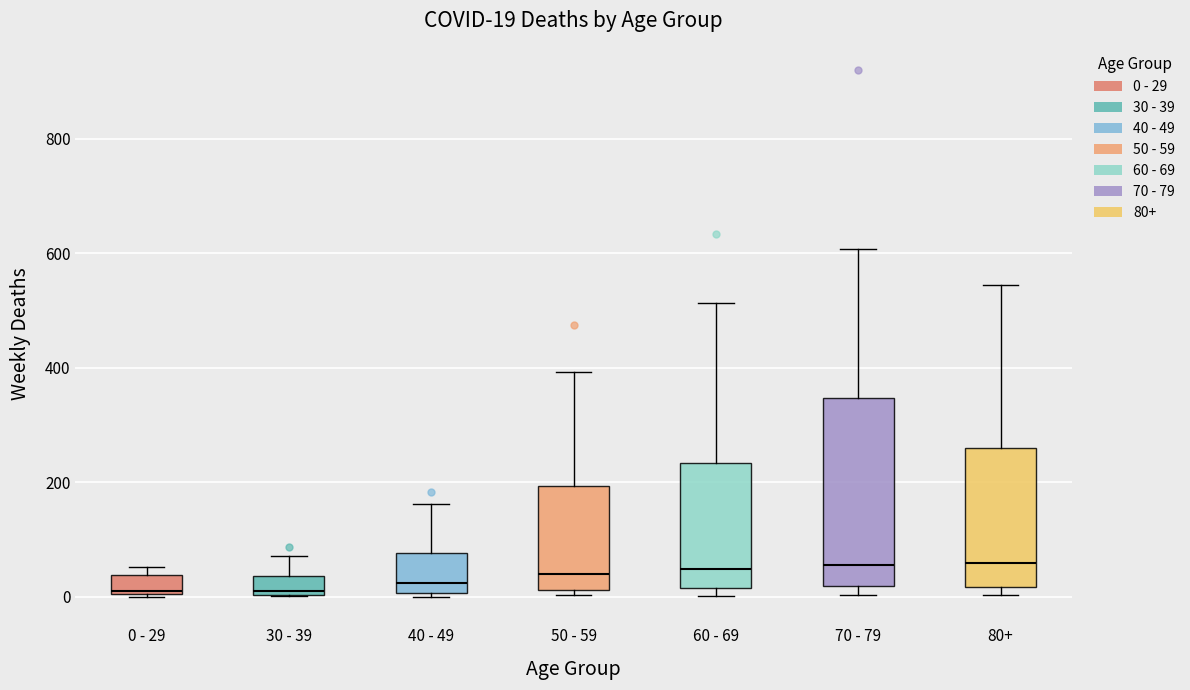

Comparing the boxes themselves (not the whiskers), which one is the tallest?

70 - 79